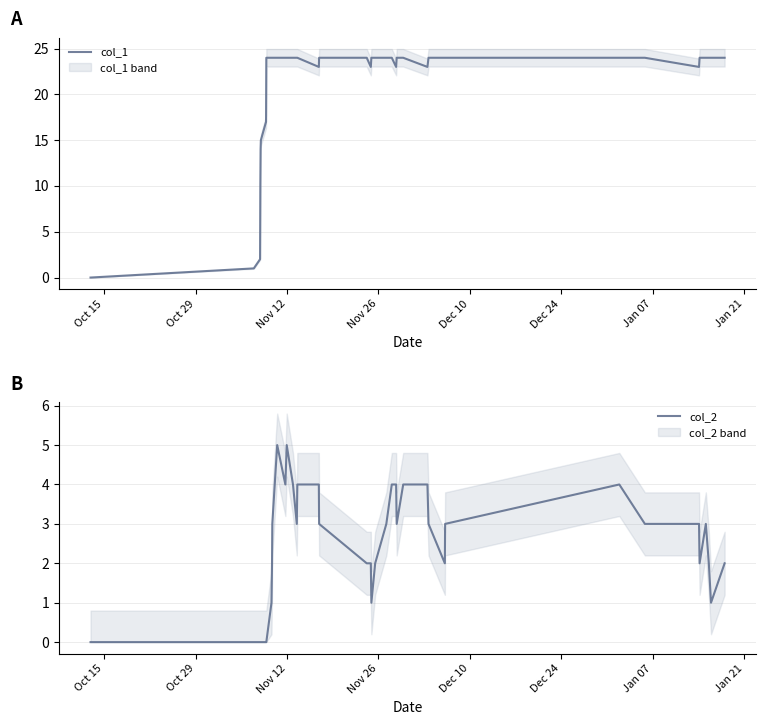

Is this an area chart (filled region under the line)?

No